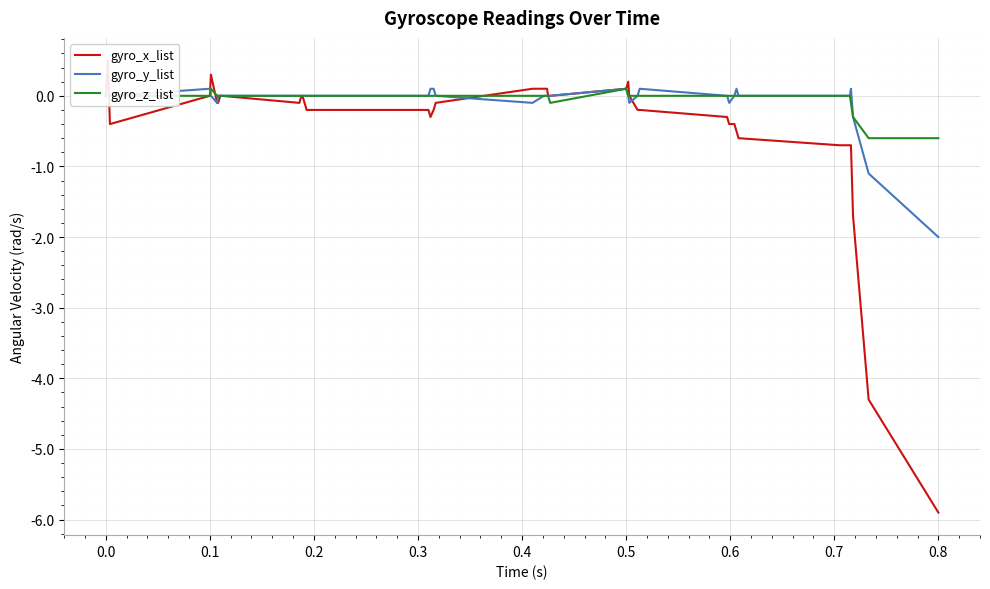

How many values in the gyro_y_list series are below 0?

7